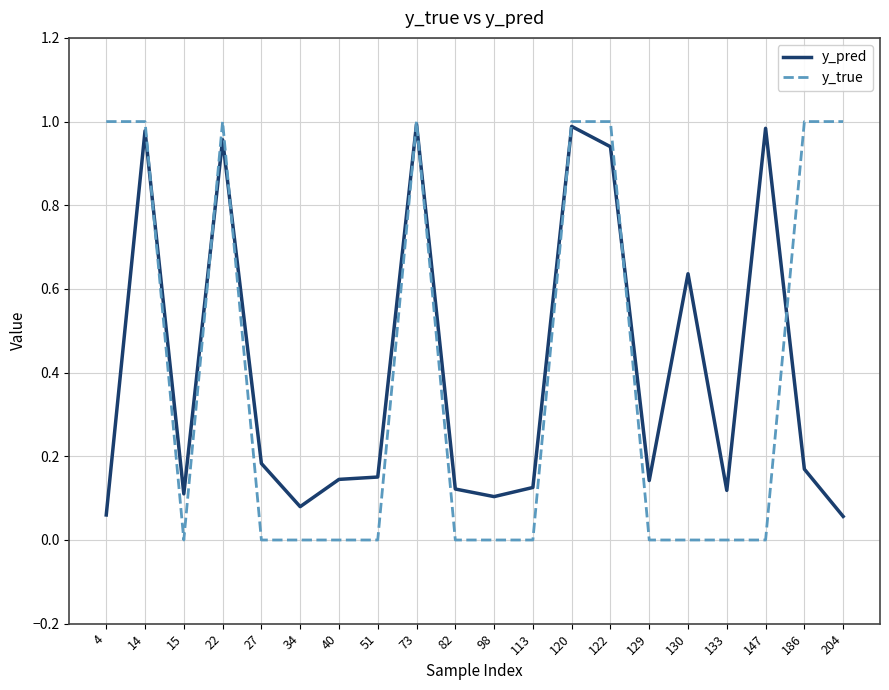

Which series changed the most between 4 and 133?

y_true